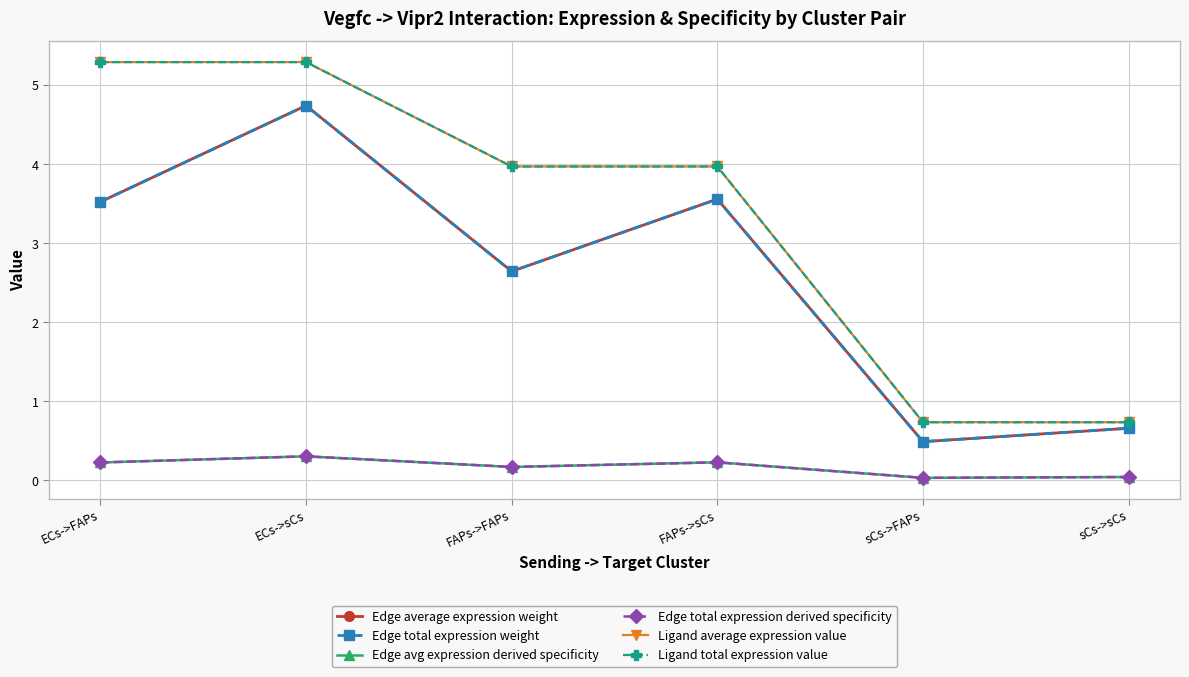

True or false: Ligand average expression value has a value of 4.0 at FAPs->sCs.

True